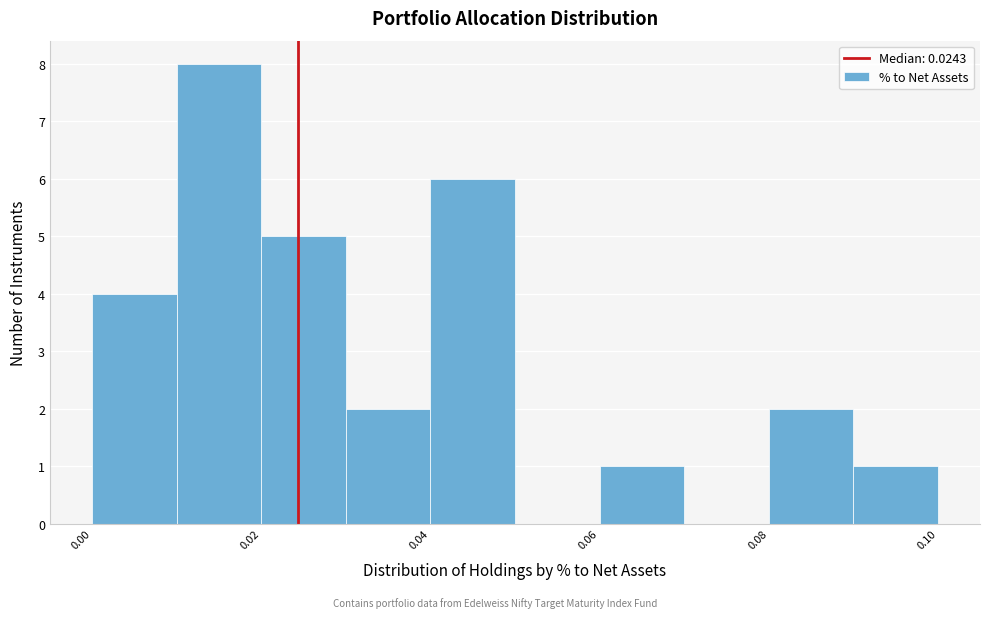

Reading left to right, transcribe this chart: for each bar, give the range it covers on the x-axis and its height. The values are not printed on the chart, so give them approximately, as read against the axis.

0.00 to 0.01: 4
0.01 to 0.02: 8
0.02 to 0.03: 5
0.03 to 0.04: 2
0.04 to 0.05: 6
0.05 to 0.06: 0
0.06 to 0.07: 1
0.07 to 0.08: 0
0.08 to 0.09: 2
0.09 to 0.10: 1